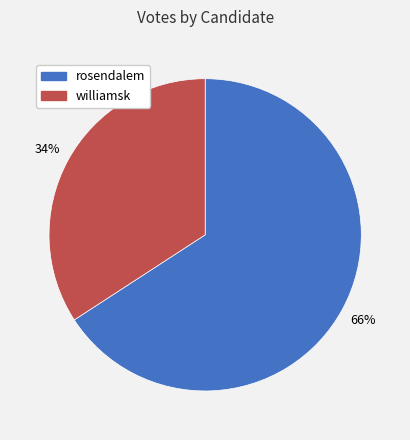

True or false: rosendalem accounts for 53% of the total.

False